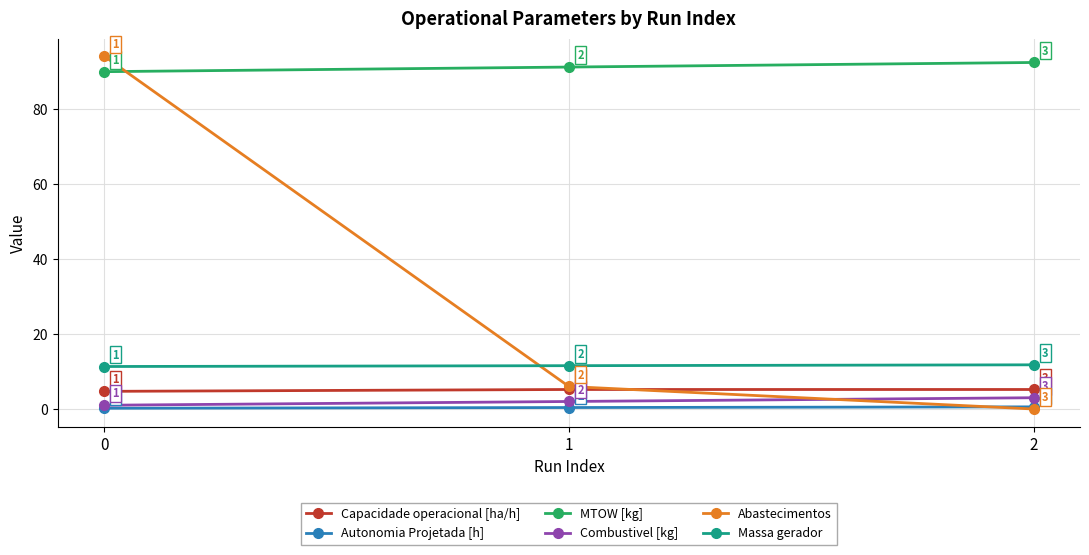

At which label is MTOW [kg] closest to 91?

1